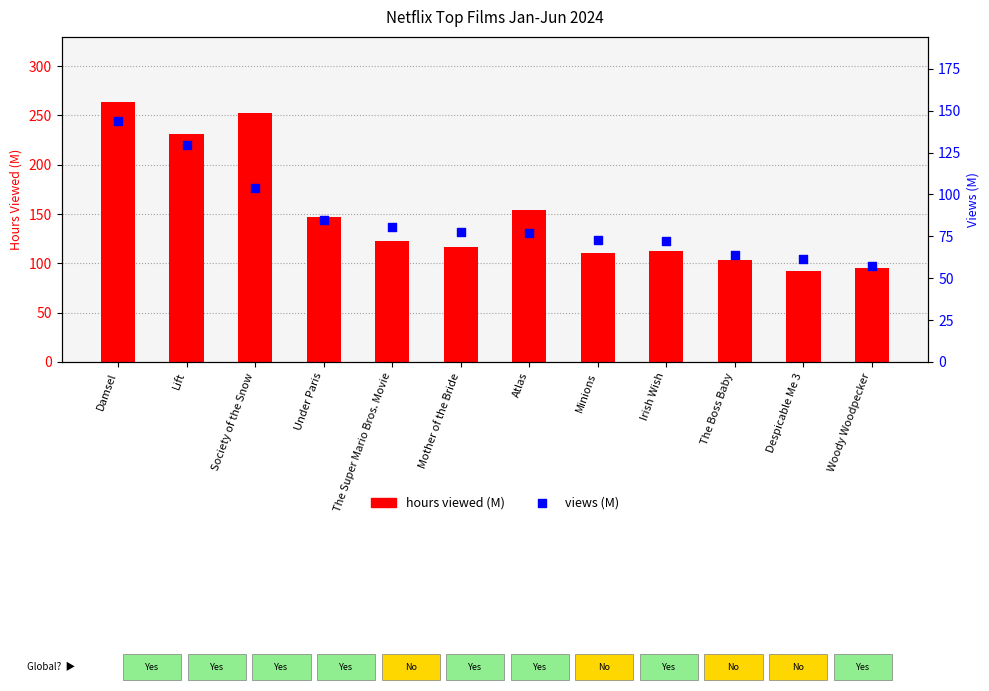

At which category is the sum across all series the highest?

Damsel